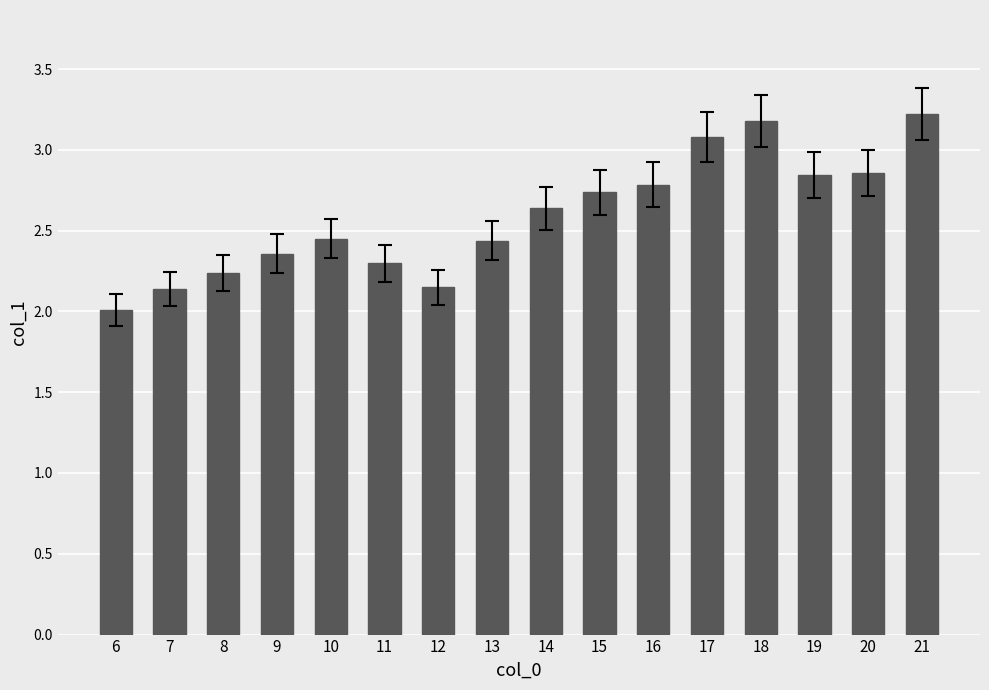

What is the sum of the values at 21 and 13?

5.7